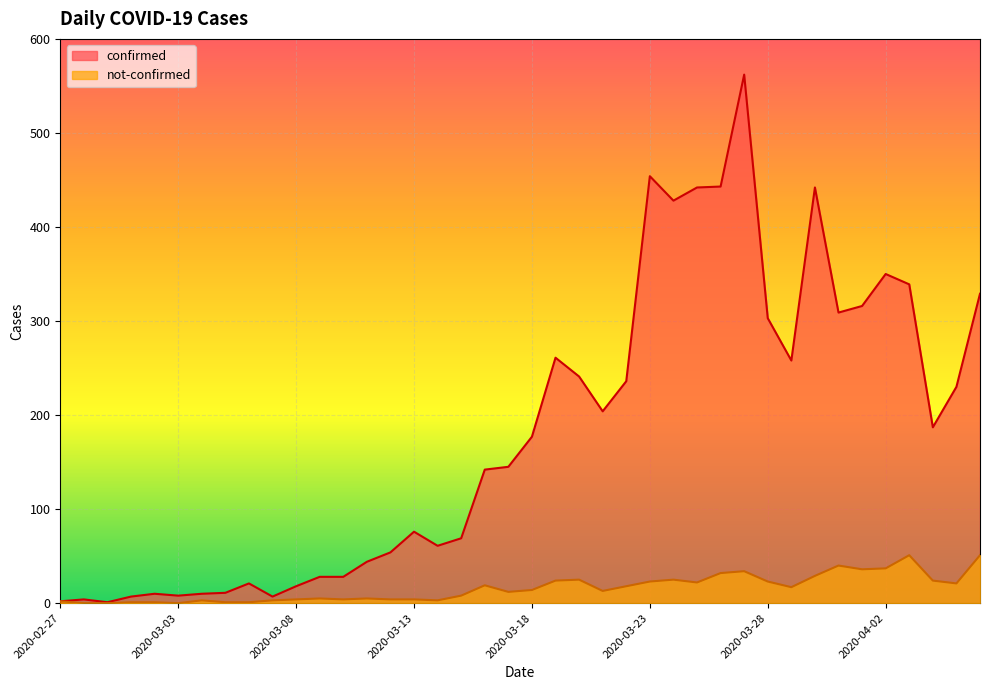

What is the greatest value displayed?

562